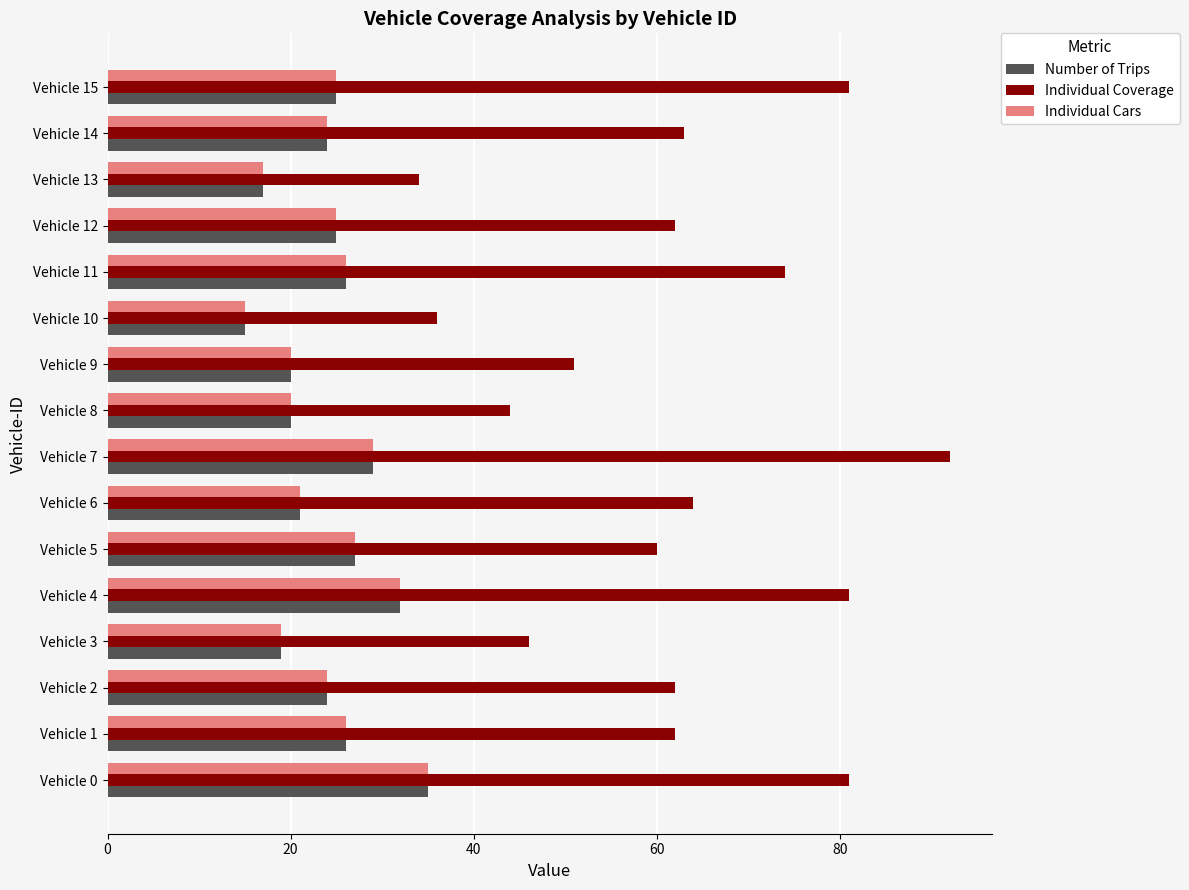

Which category has the lowest value in the Number of Trips series?

Vehicle 10